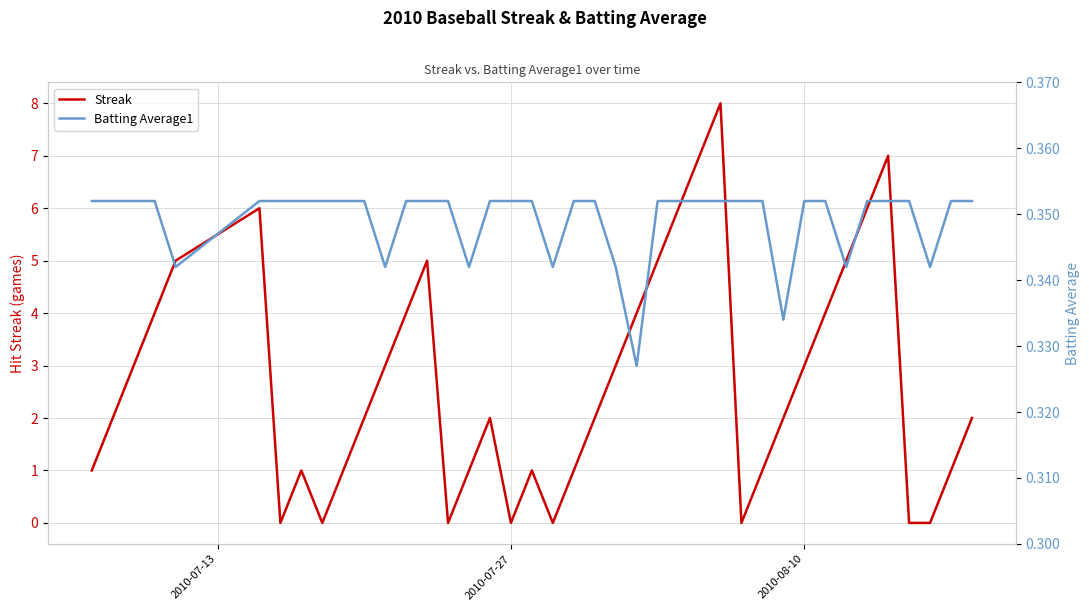

Which series has the widest spread of values?

Streak